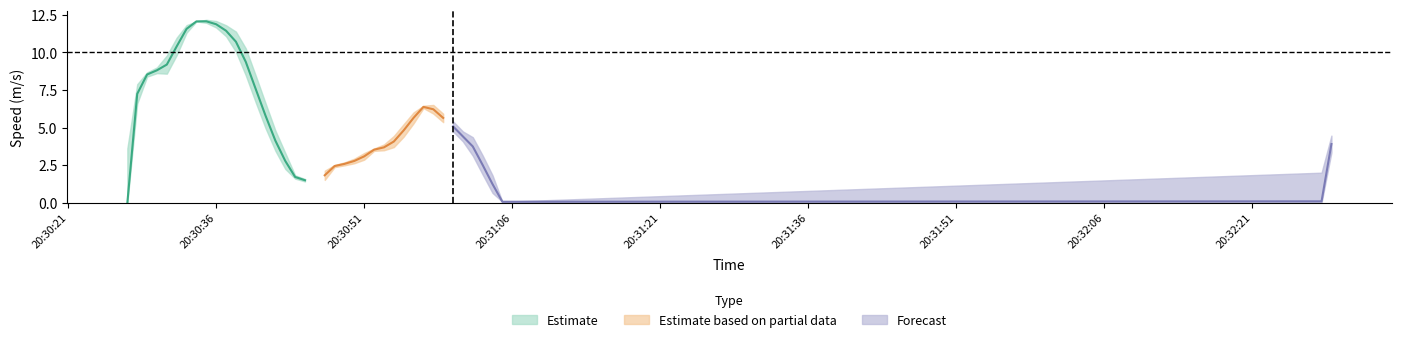

At which category does the chart reach its peak across all series?

8